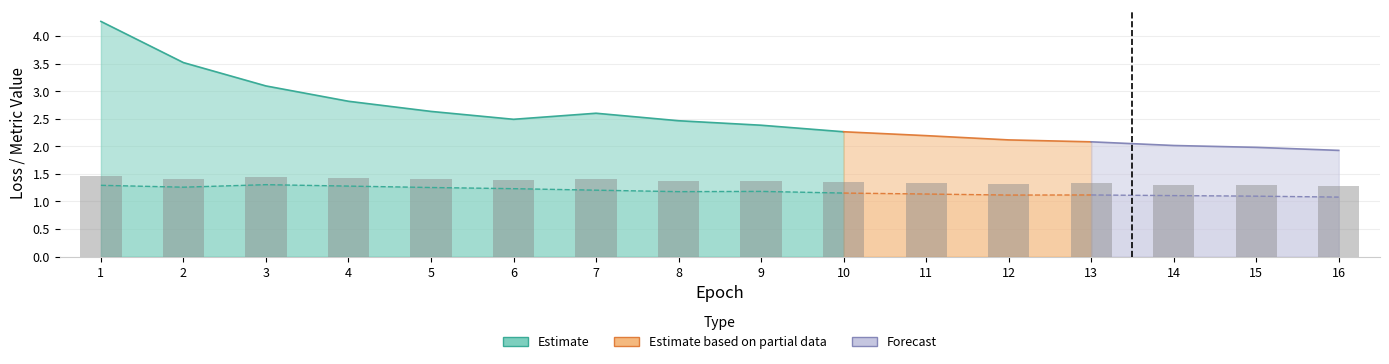

The value at 3 is 1.4. True or false?

True